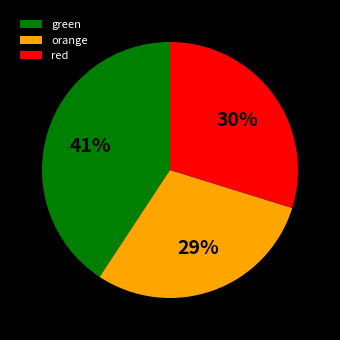

Which slice is the largest?

green